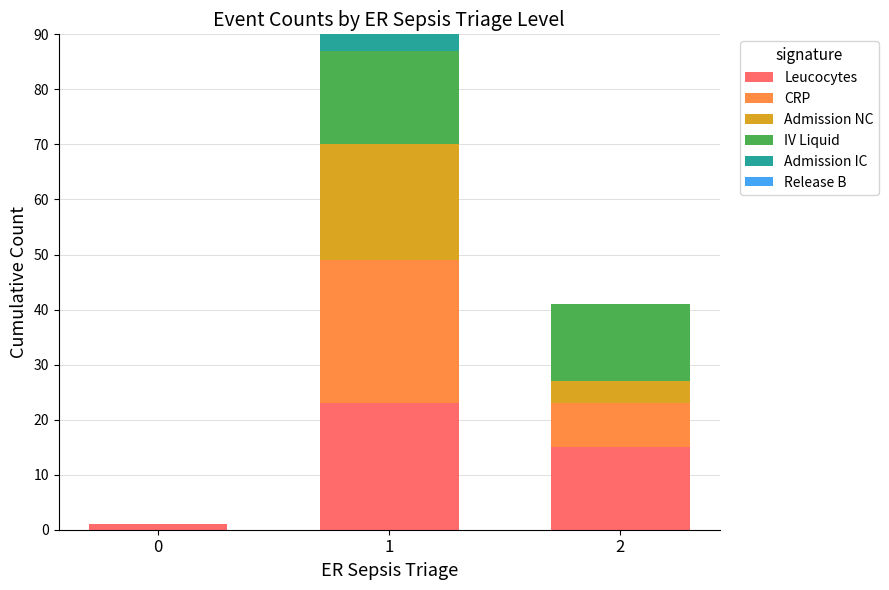

Are the bars grouped side by side (vs. stacked)?

No